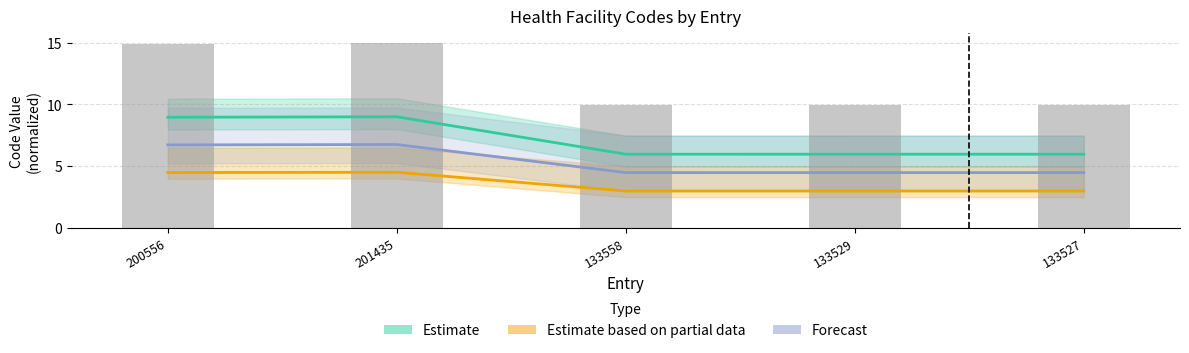

Which category has the highest value across all series?

201435